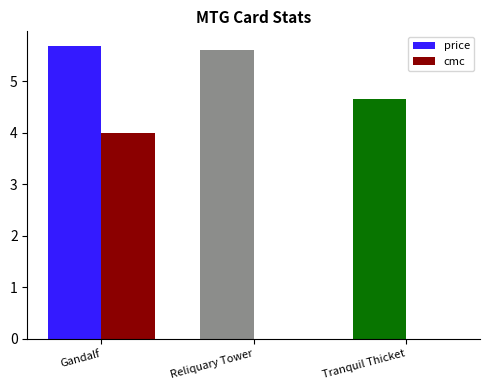

What value does the price series have at Reliquary Tower?

5.6